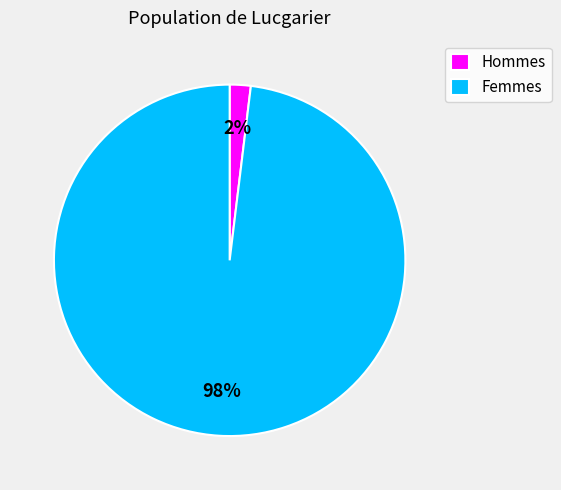

To the nearest percent, what is the combined percentage of Hommes and Femmes?

100%